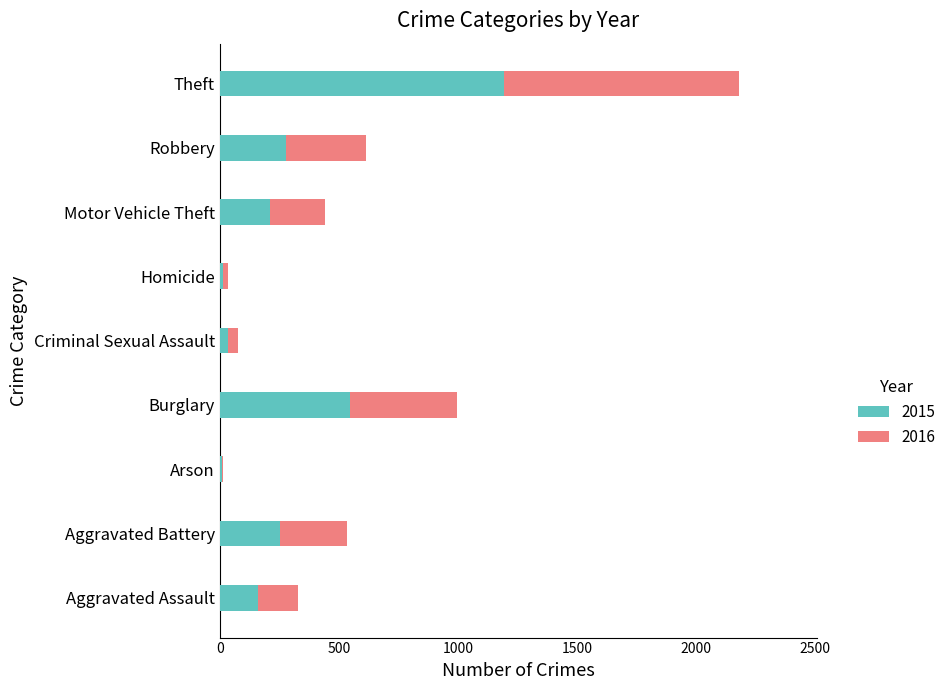

Where is 2015 nearest to the value 600?

Burglary